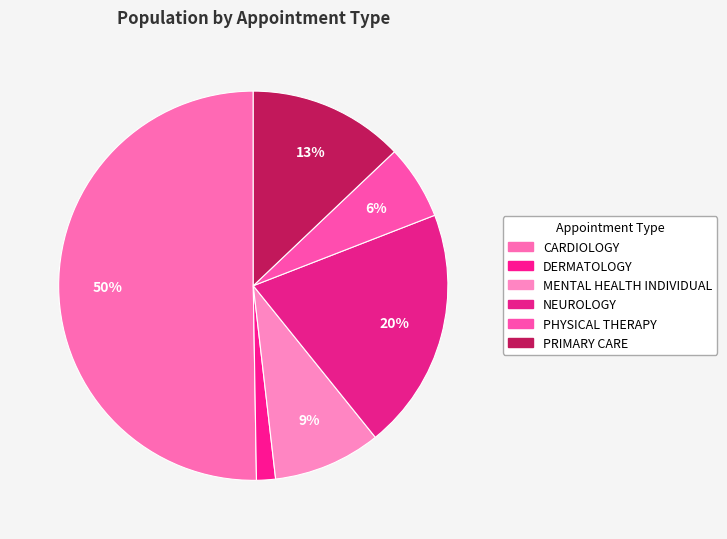

How many slices are in this pie chart?

6